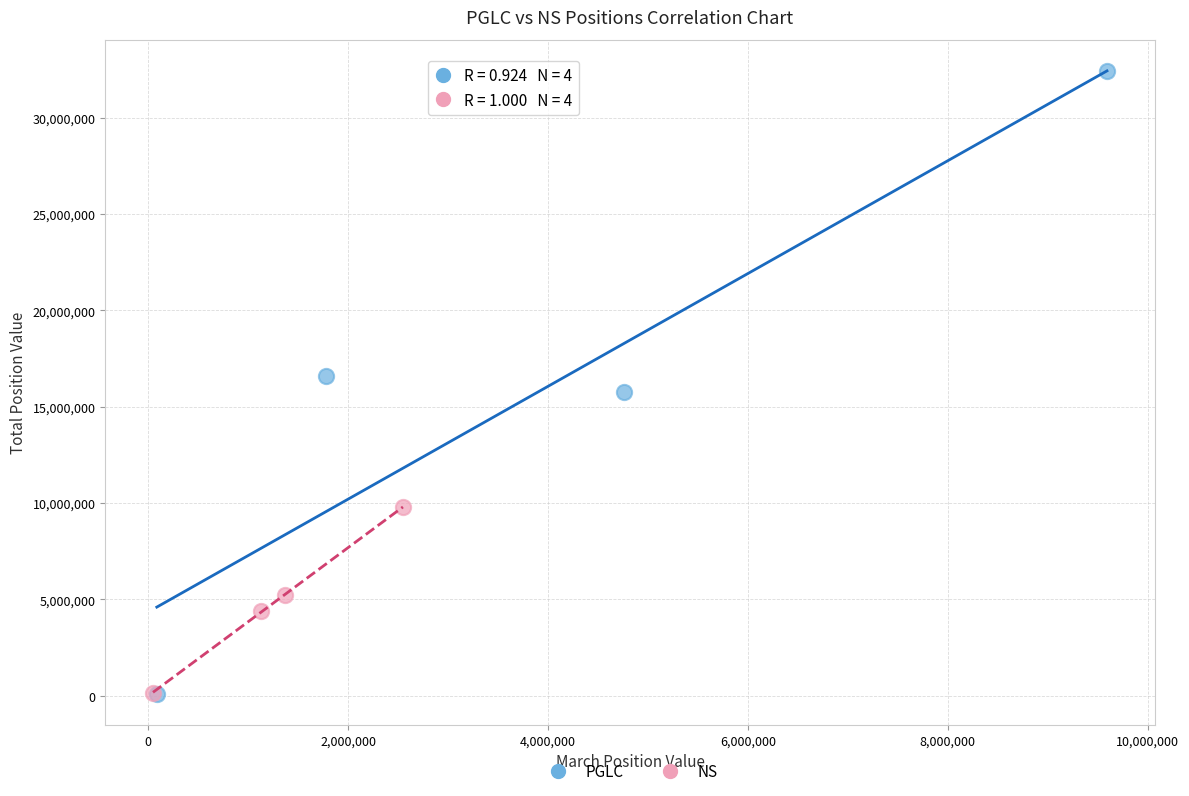

What are all the series names shown in the legend?

PGLC, NS